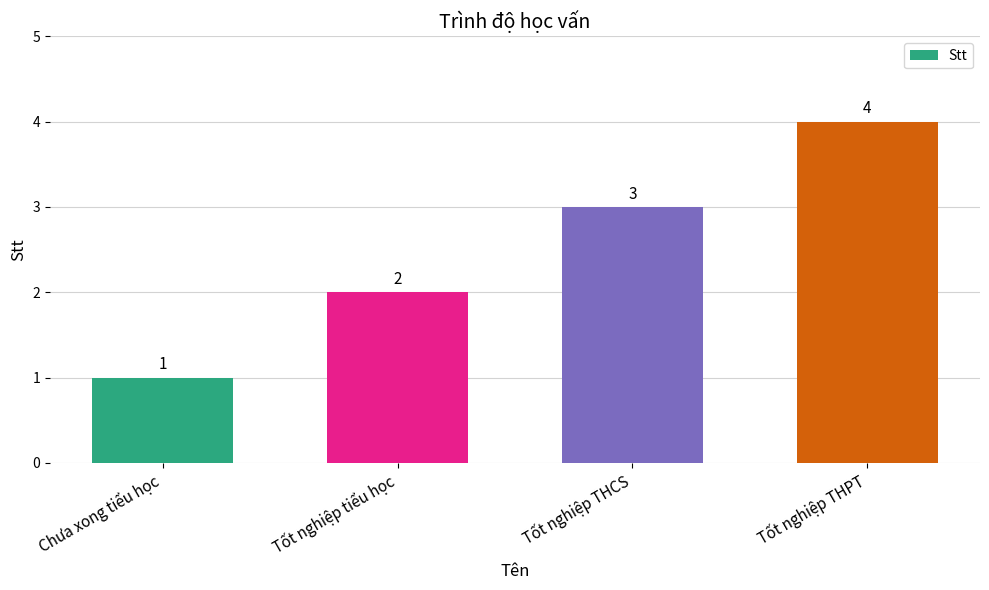

What is the sum of all values?

10